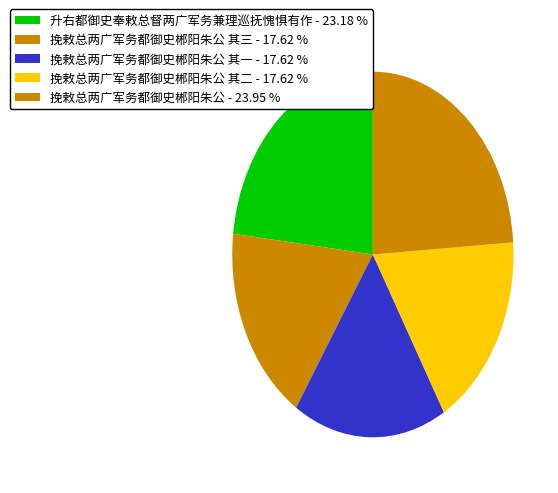

How many segments does this pie chart have?

5